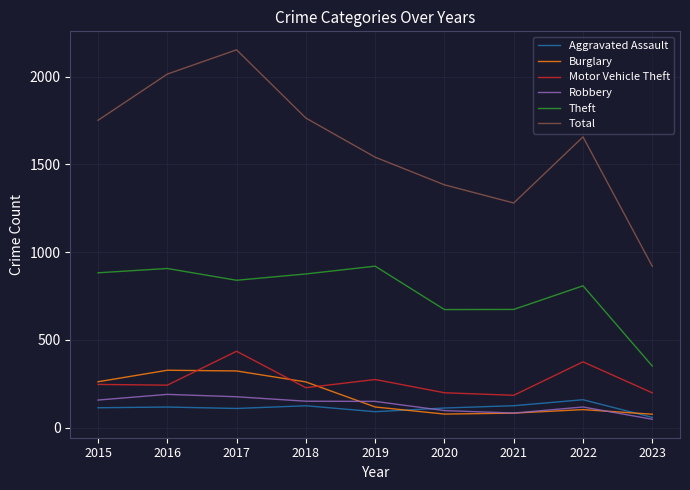

True or false: Aggravated Assault and Motor Vehicle Theft intersect in this chart.

False